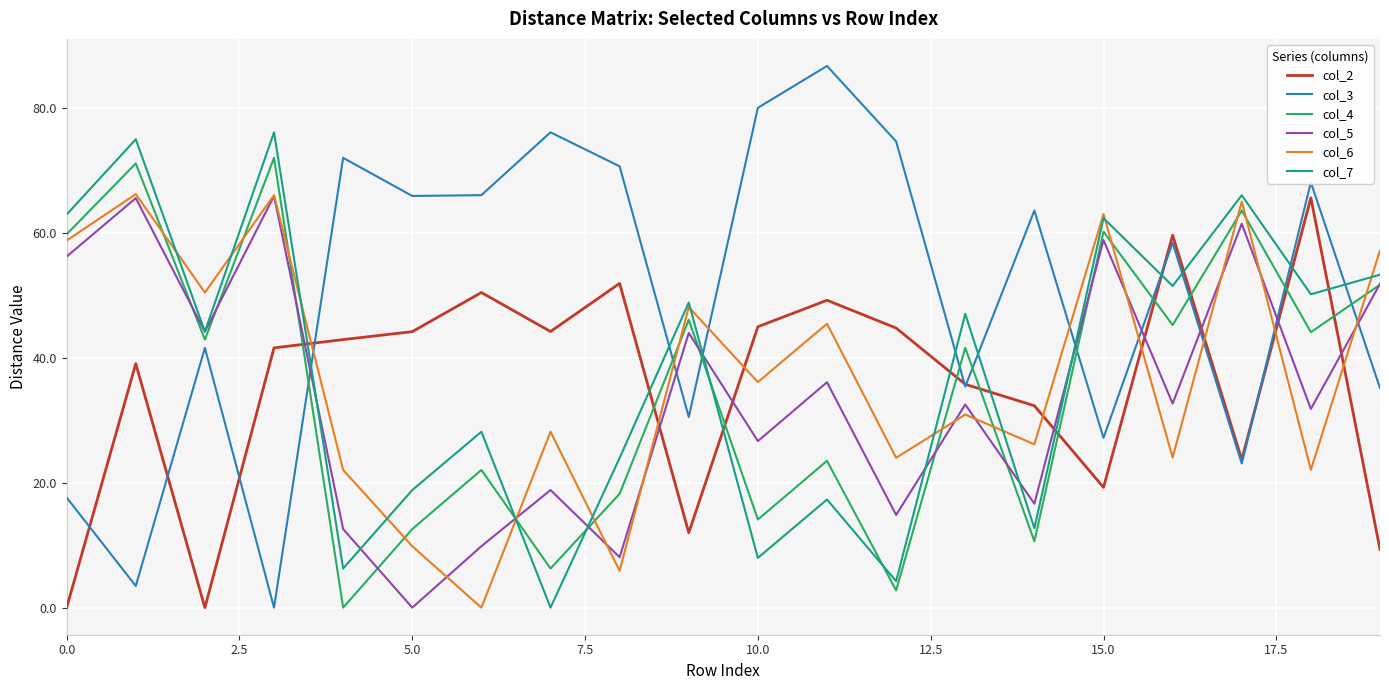

How many values in col_4 are above zero?

19